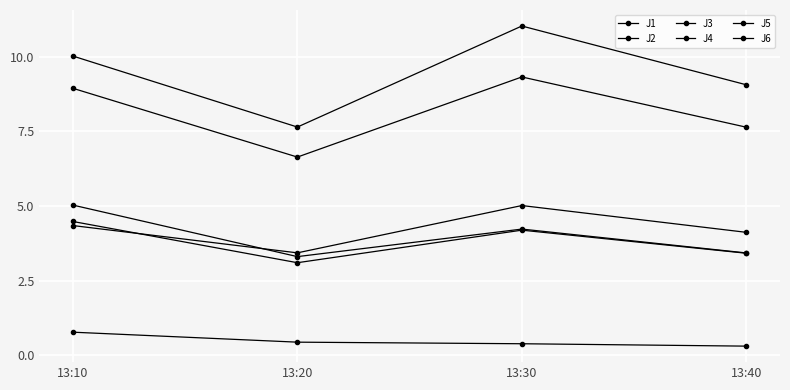

How many lines are shown in the chart?

6